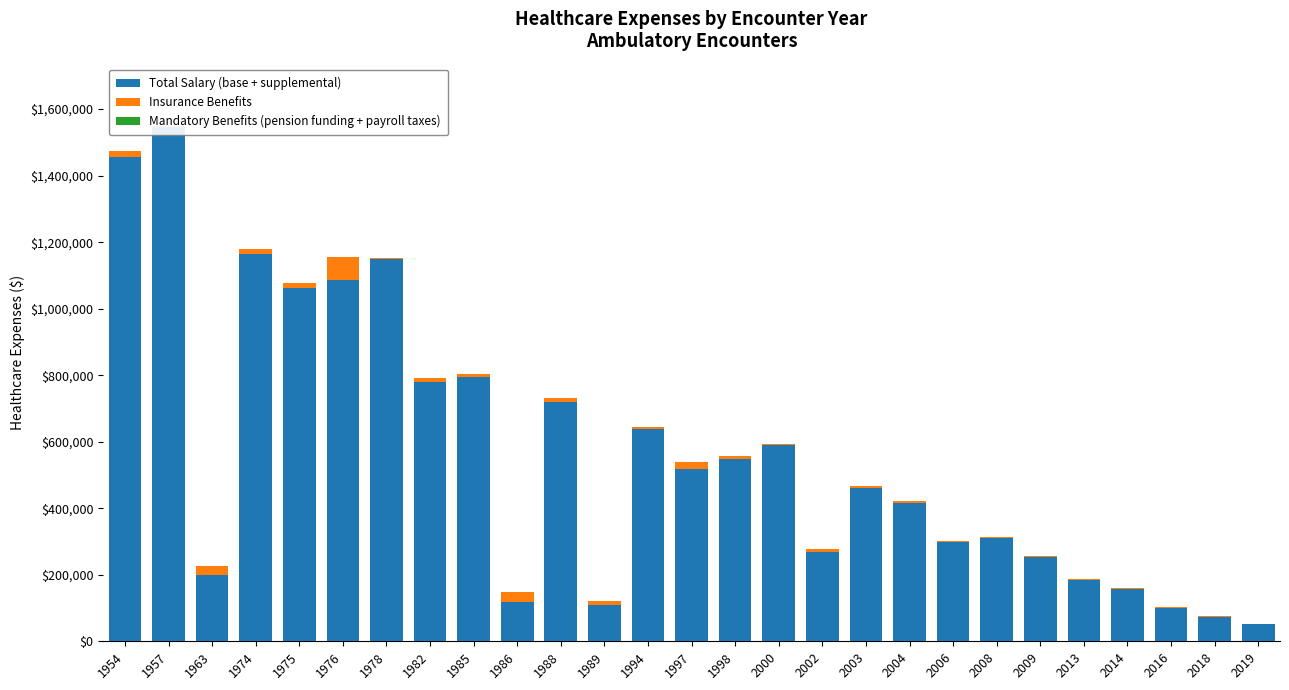

At 2006, list the series in order from largest to smallest.

Total Salary (base + supplemental), Insurance Benefits, Mandatory Benefits (pension funding + payroll taxes)